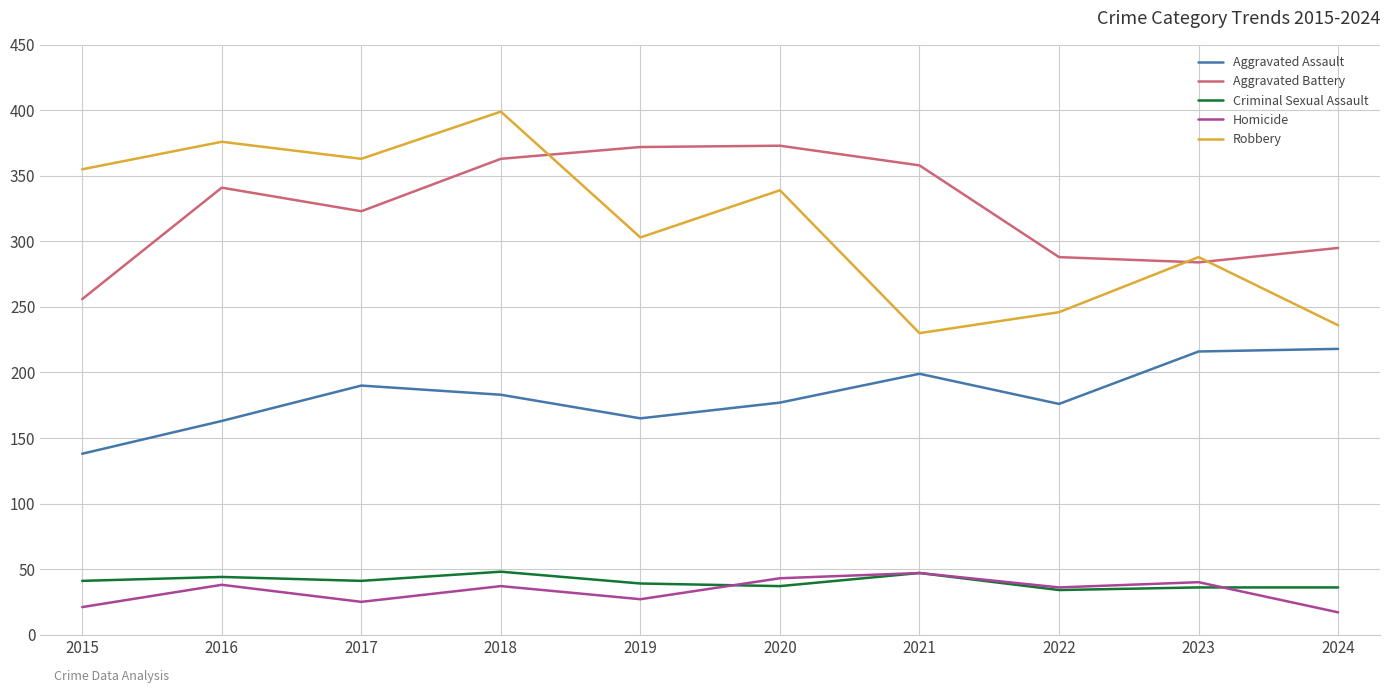

What is the smallest value displayed?

17